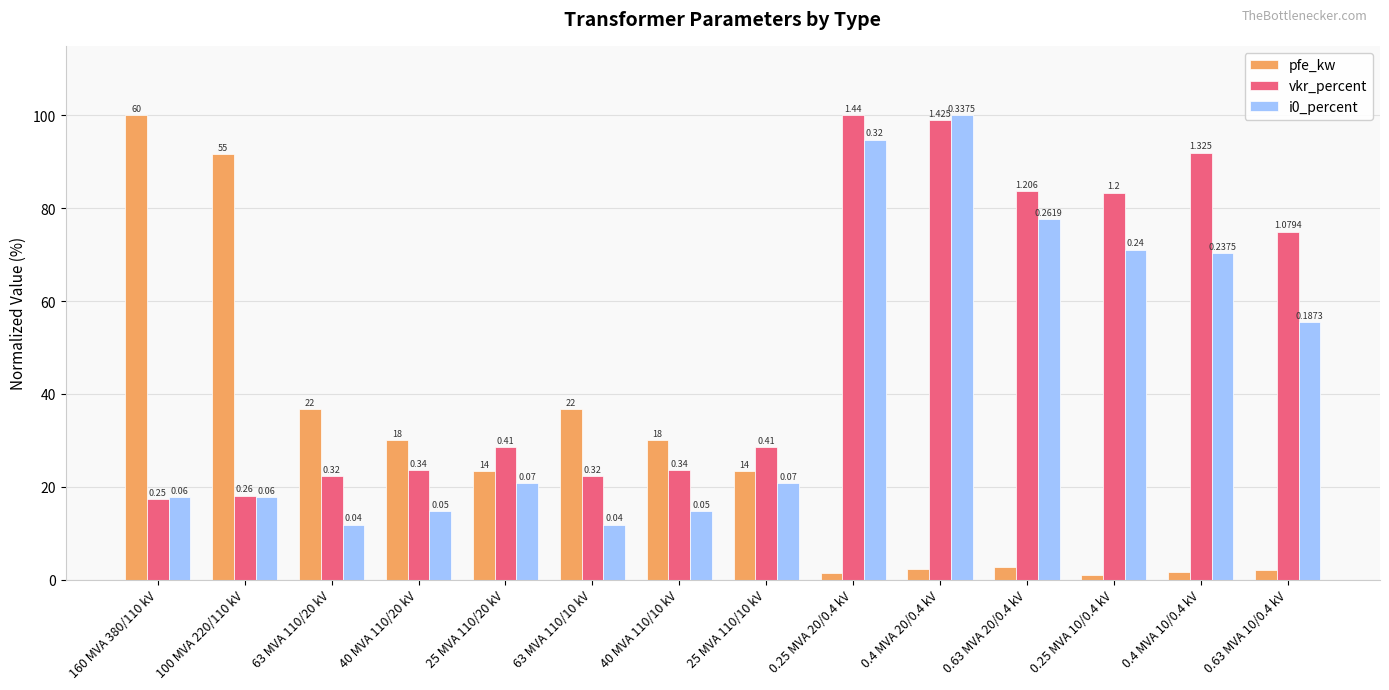

How many bars are there in each group?

3